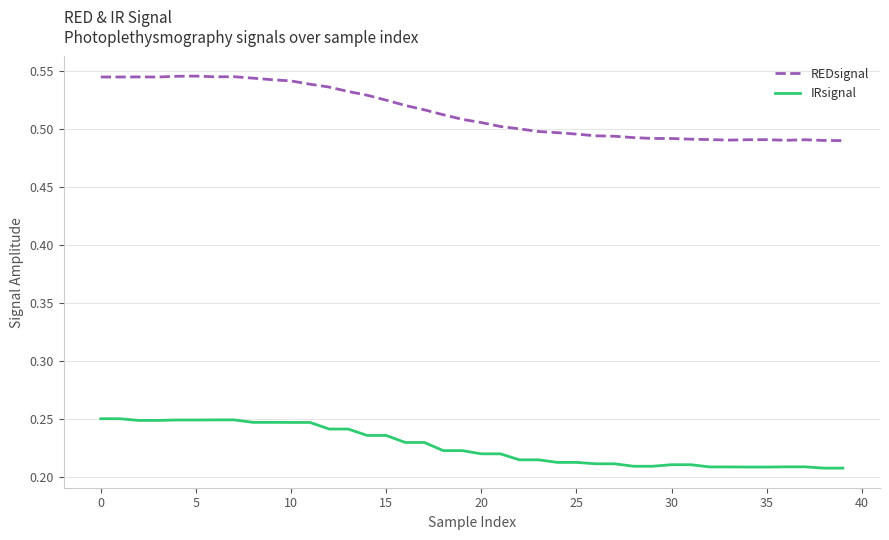

Which series has the largest range (max minus min)?

REDsignal